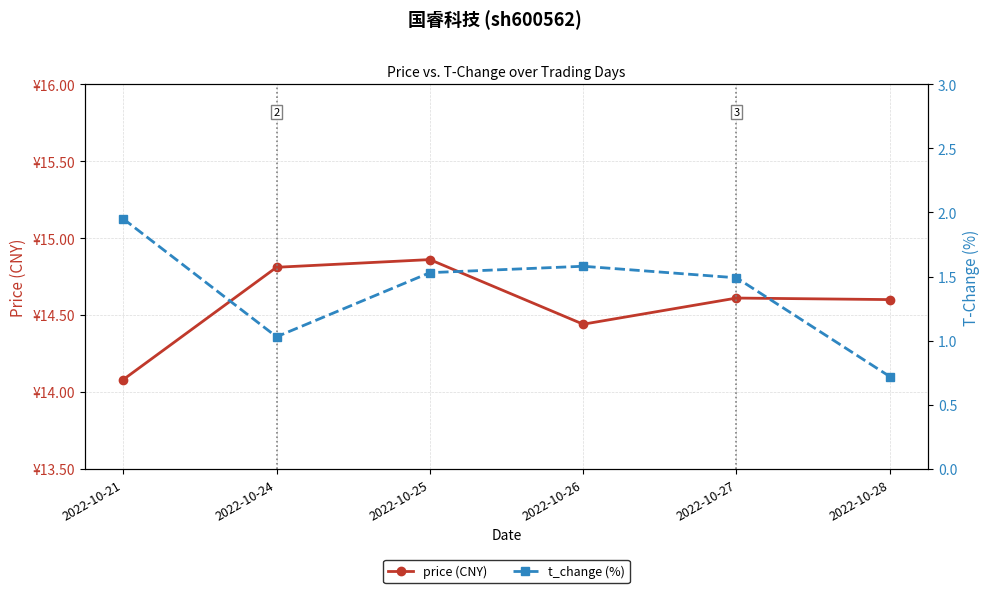

Read the price (CNY) value at 2022-10-26.

14.4